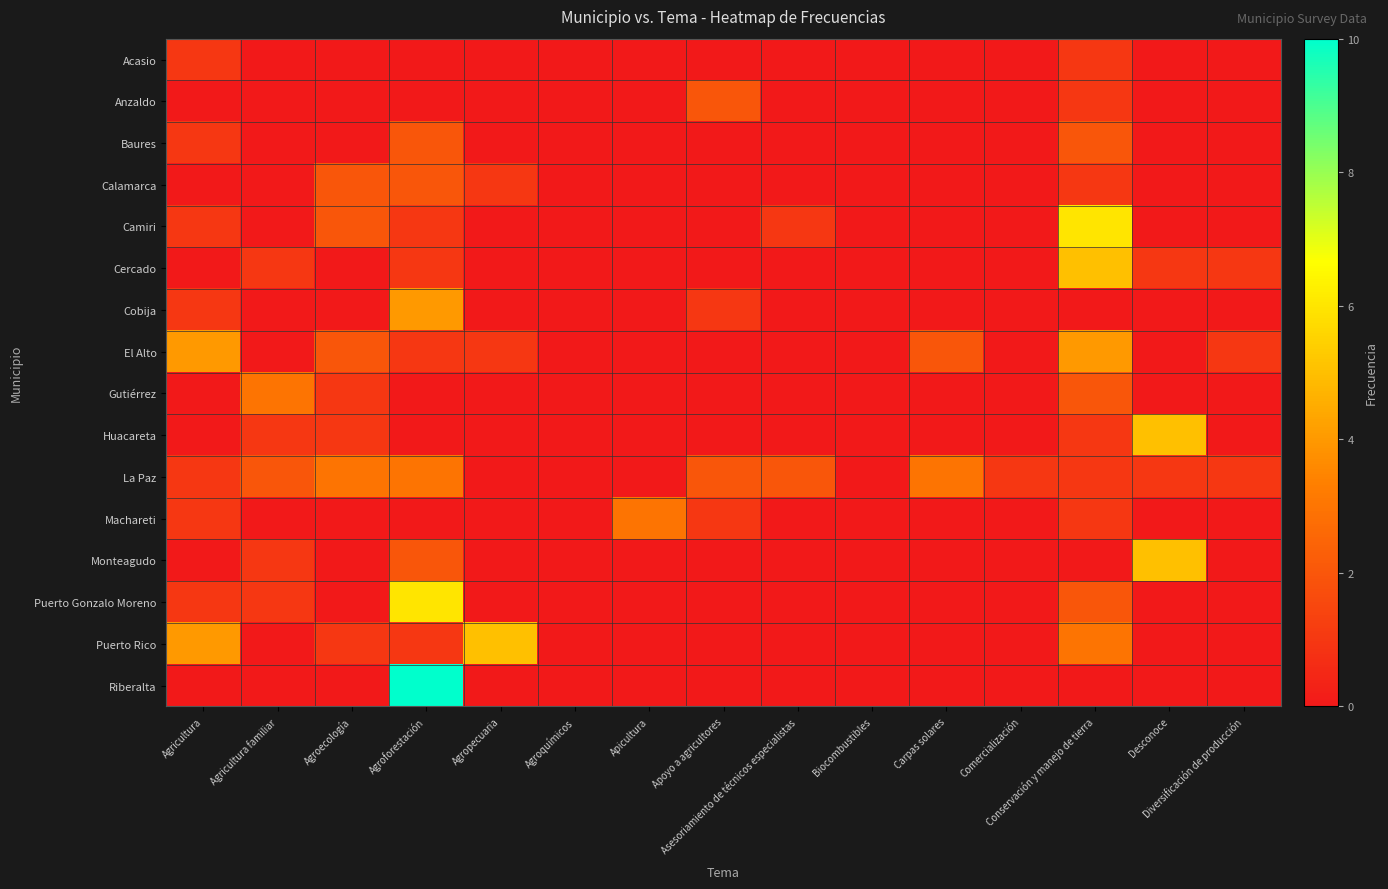

How many categories are shown in the chart?

15